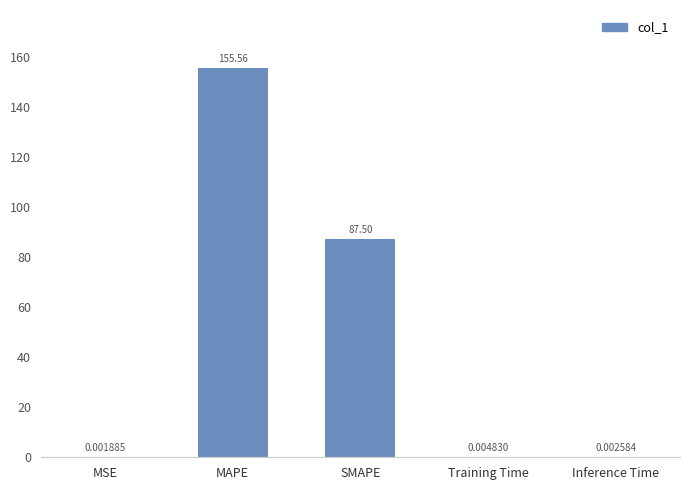

Are the bars grouped side by side (vs. stacked)?

No